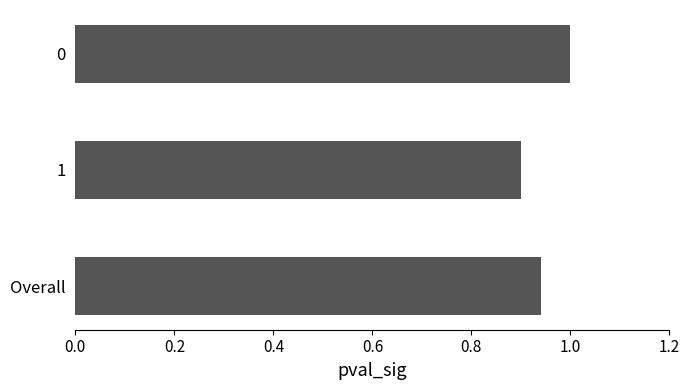

What is the greatest value displayed?

1.0